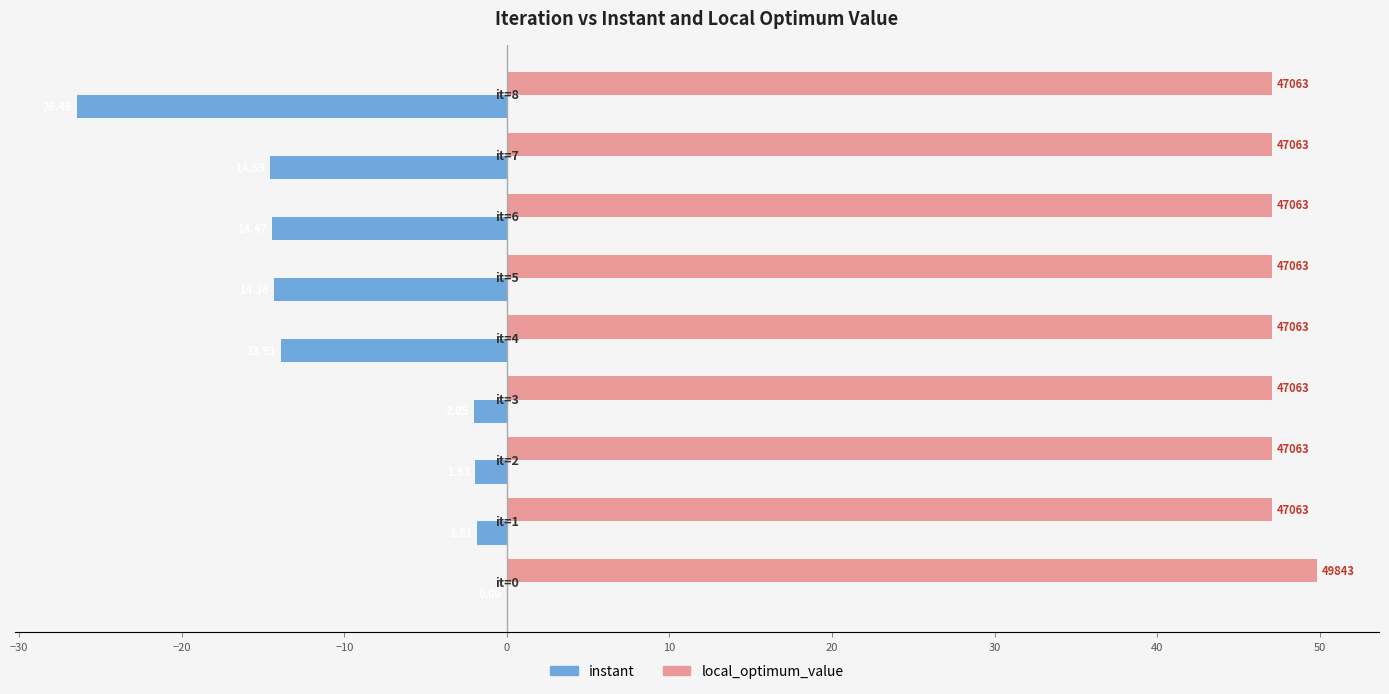

What is the value of the local_optimum_value bar at the 4th from the left?

47.1